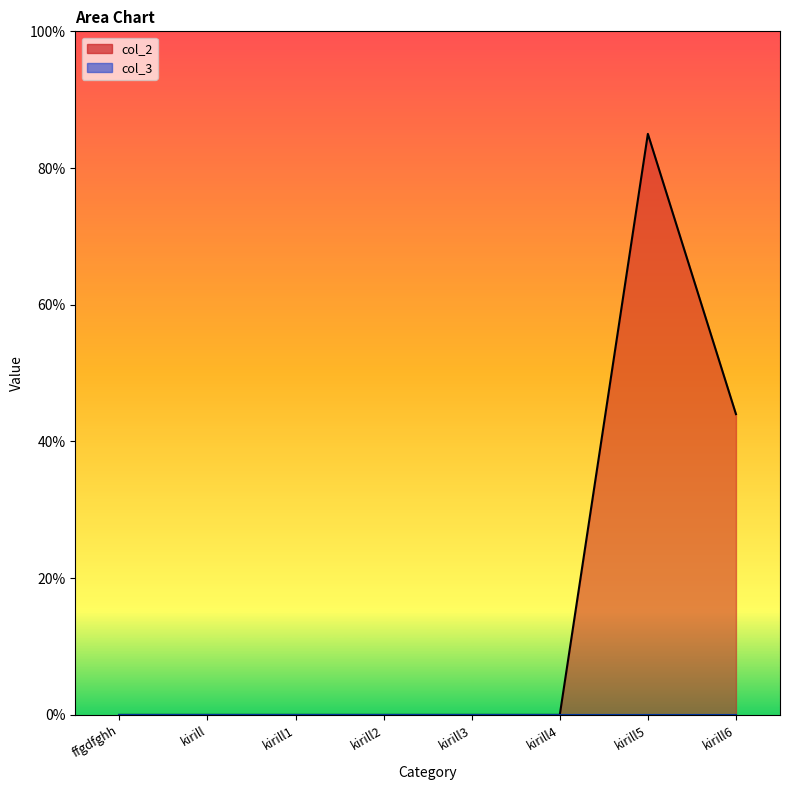

What is the label of the 8th point from the right?

ffgdfghh